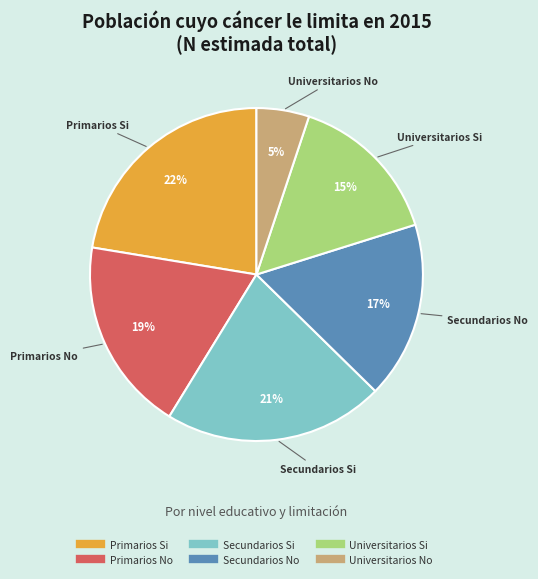

Does Secundarios Si account for over 50% of the chart?

No